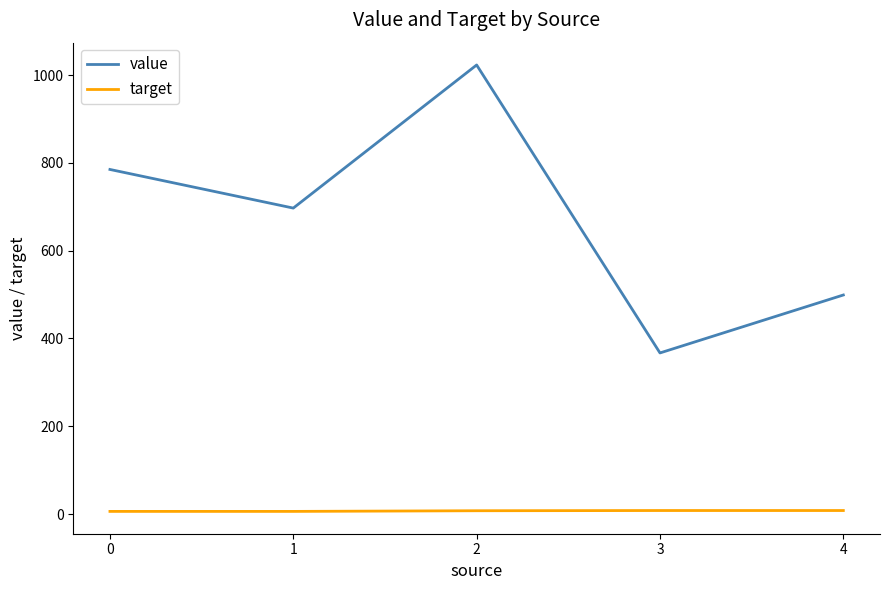

What is the difference between the second highest and minimum values in the value series?

418.0